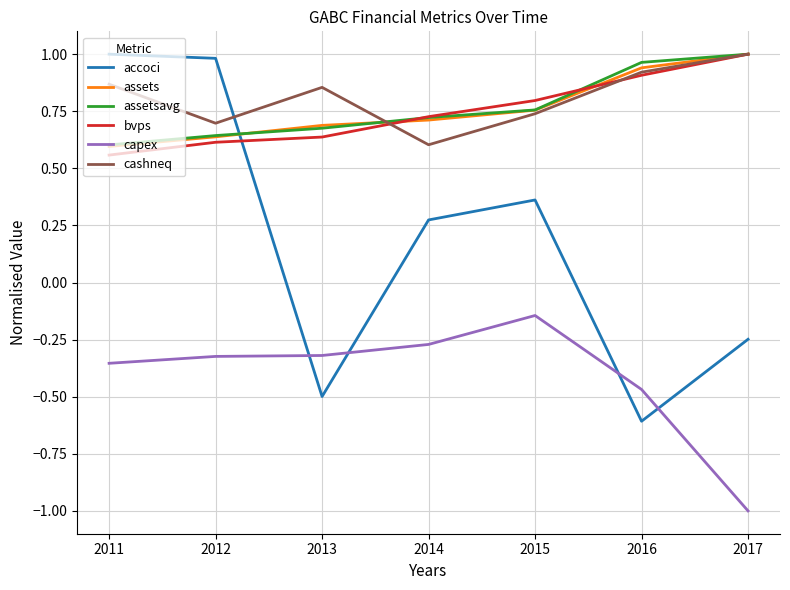

Where do cashneq and assetsavg first cross each other?

2013 and 2014